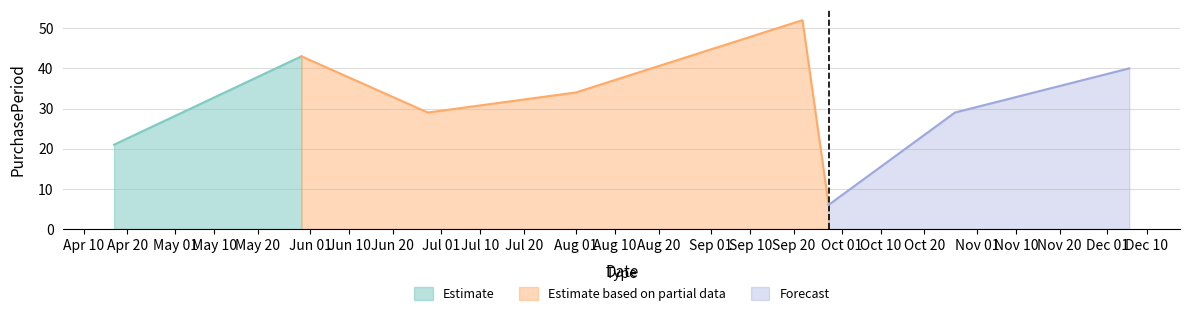

What is the value of the 5th point from the left?

52